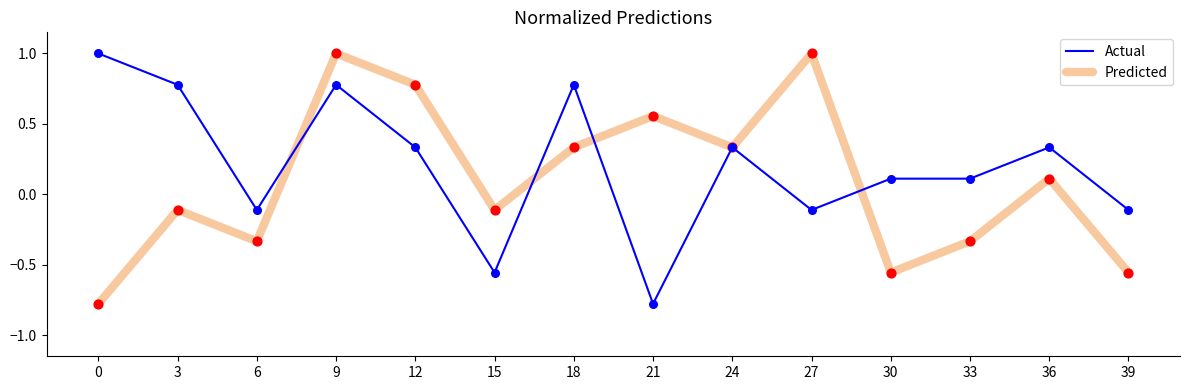

What is the total value across all series at 33?

-0.2